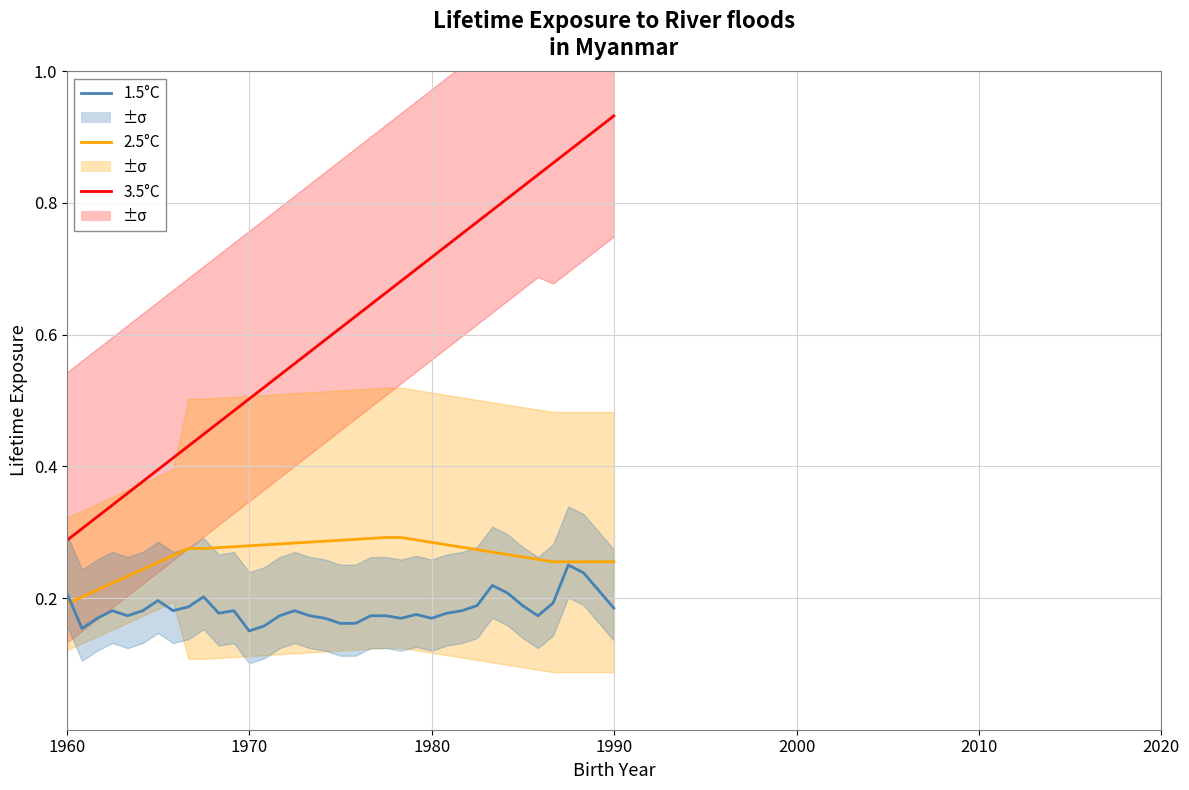

Is this an area chart (filled region under the line)?

No